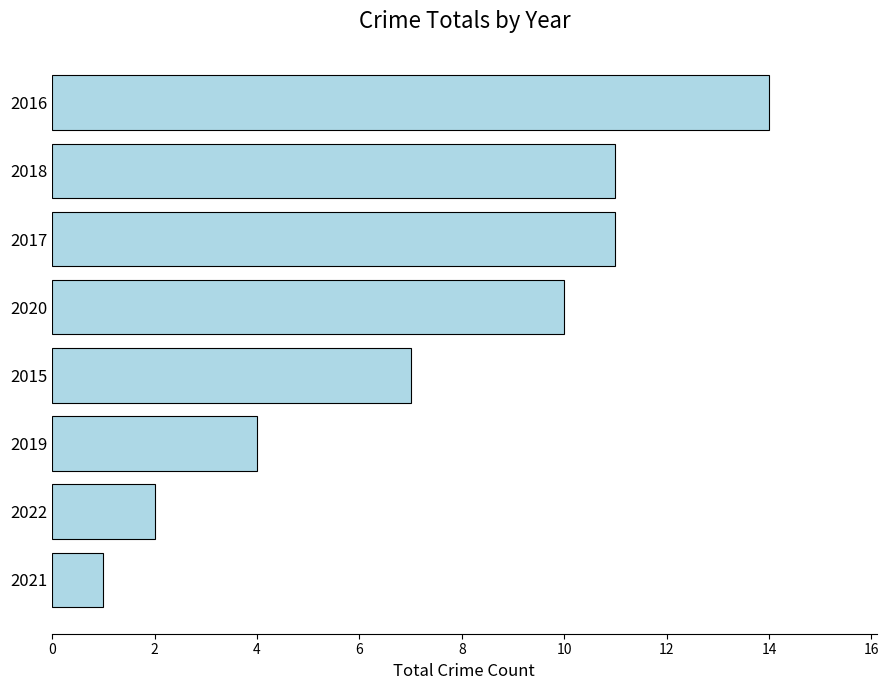

What is the difference between the values at 2021 and 2019?

3